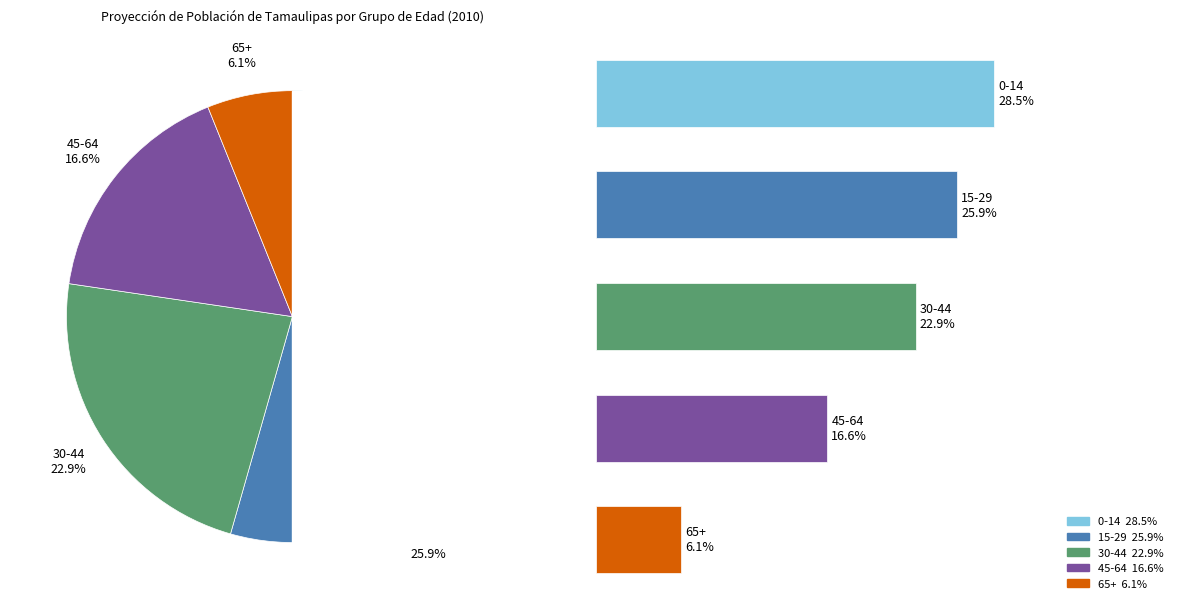

What percentage do 65+ and 30-44 together represent?

29.0%